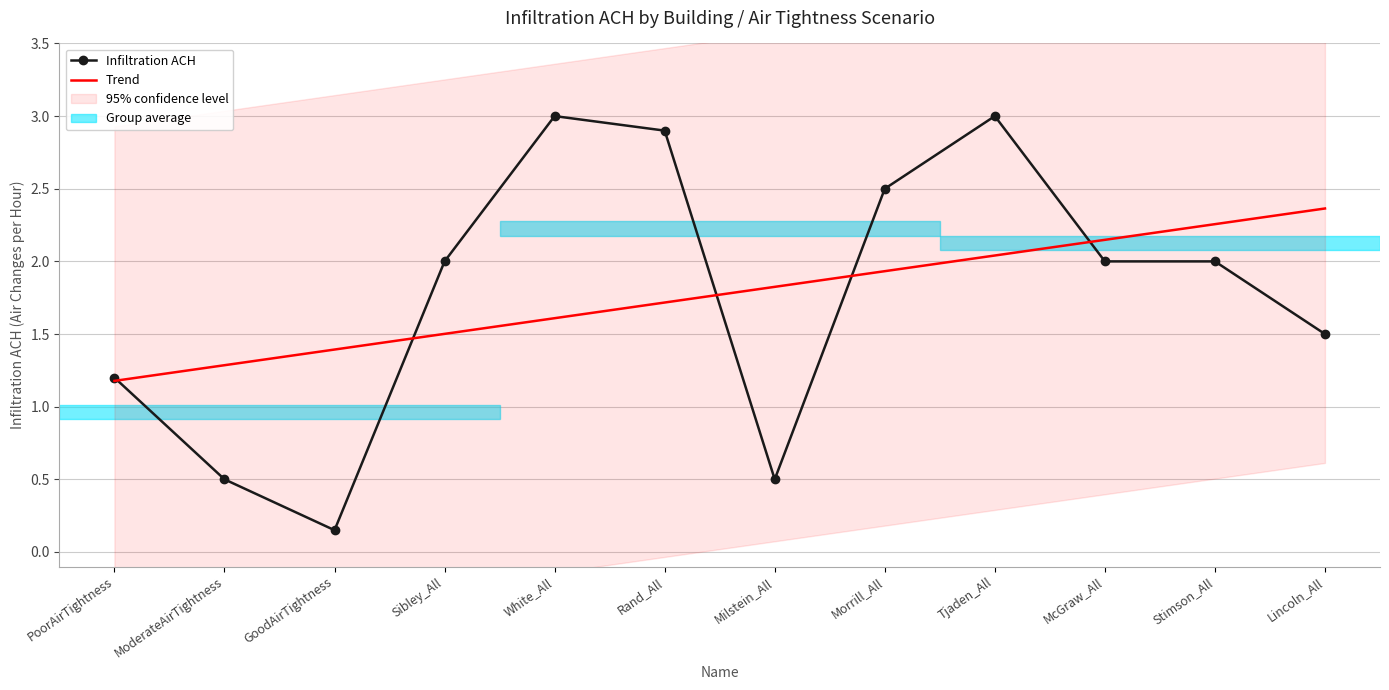

At Rand_All, list the series in order from smallest to largest.

Trend, Infiltration ACH